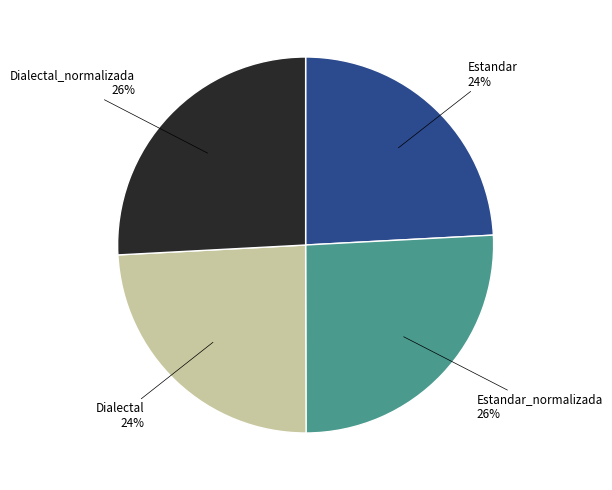

How many segments does this pie chart have?

4